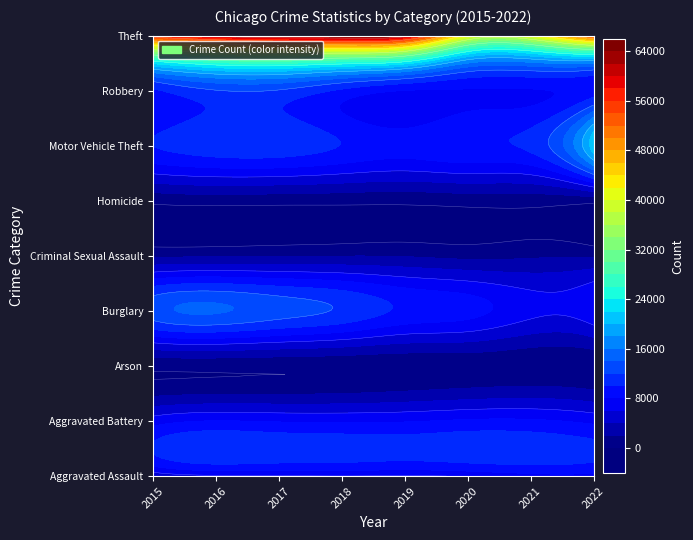

Read the Motor Vehicle Theft value at 2019.

8929